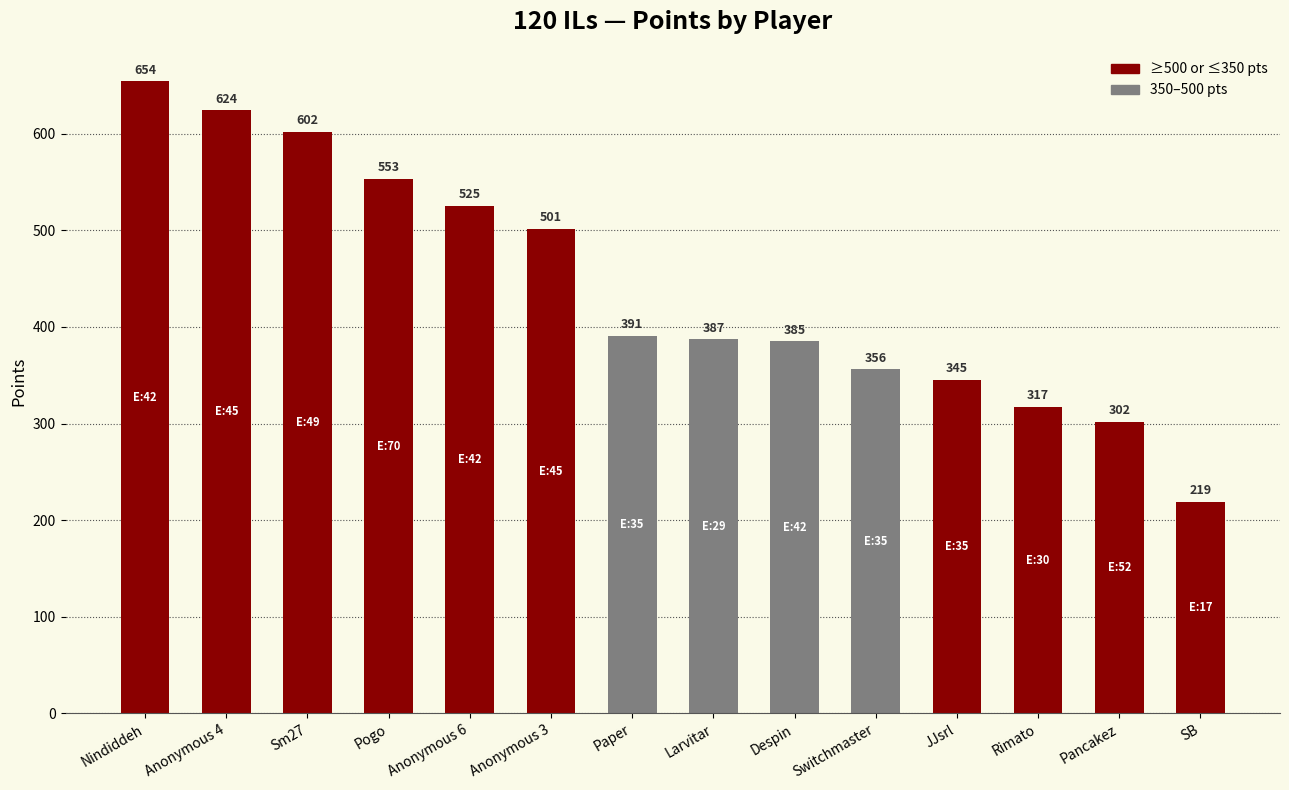

Reading left to right, extract all data points from this chart.

Nindiddeh=654	Anonymous 4=624	Sm27=602	Pogo=553	Anonymous 6=525	Anonymous 3=501	Paper=391	Larvitar=387	Despin=385	Switchmaster=356	JJsrl=345	Rimato=317	Pancakez=302	SB=219